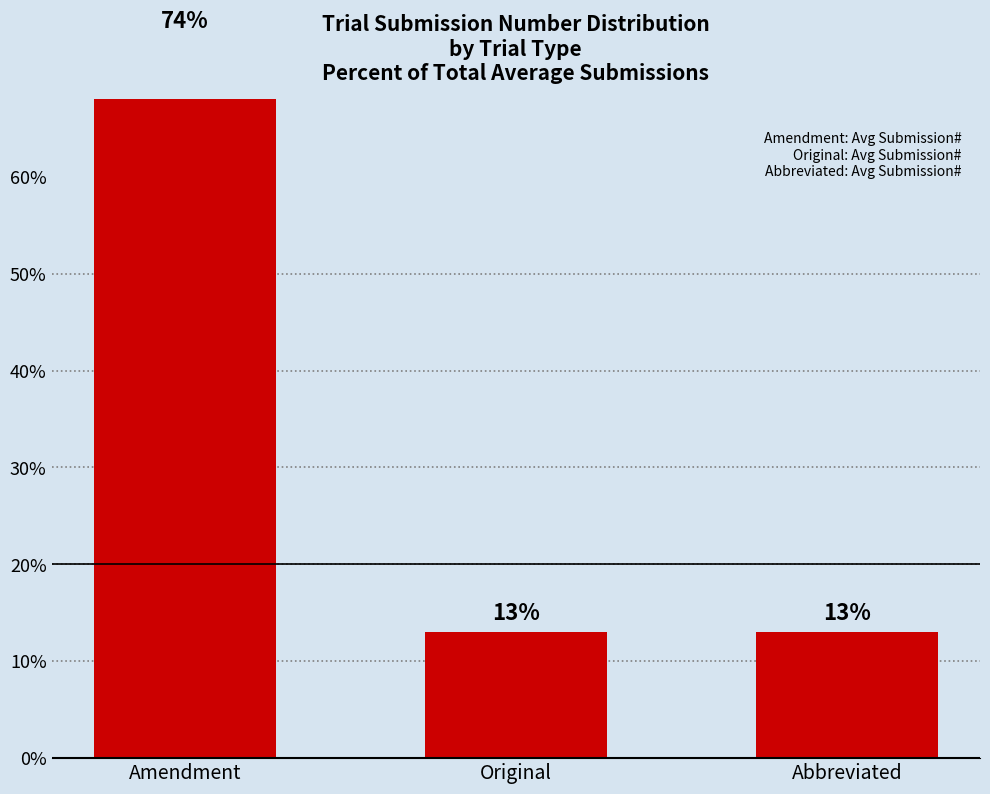

List the labels in order of value, largest first.

Amendment, Original, Abbreviated